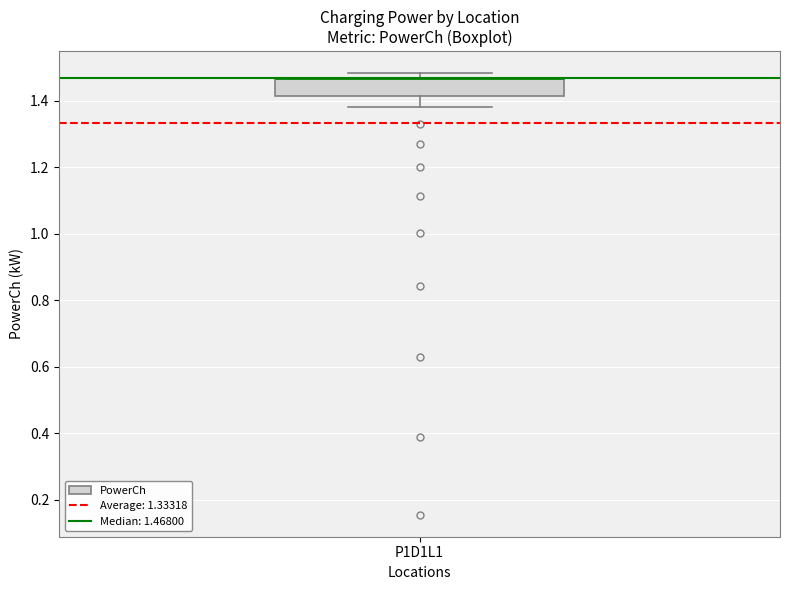

Transcribe this box plot: give where the median line is, the range the box spans, and where the two whiskers end, as read against the y-axis. The values are not printed on the chart, so give them approximately, as read against the axis.

median 1.46 (drawn on the box's upper edge), box 1.42 to 1.46, whiskers 1.38 to 1.48